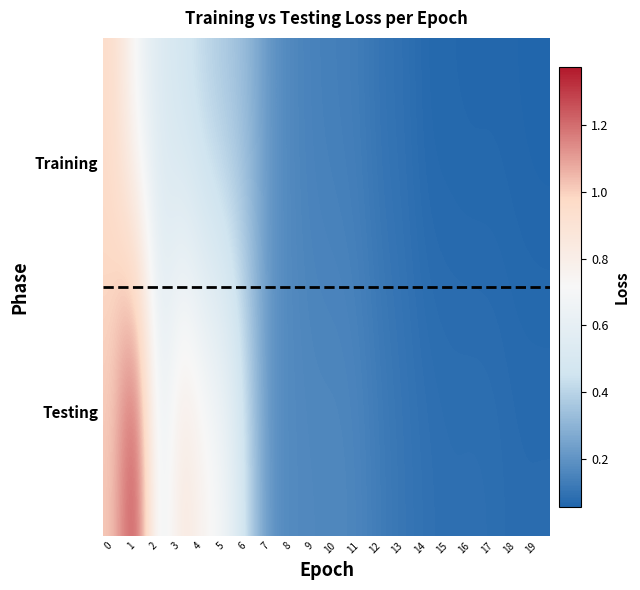

Which series changed the most between 6 and 16?

Testing